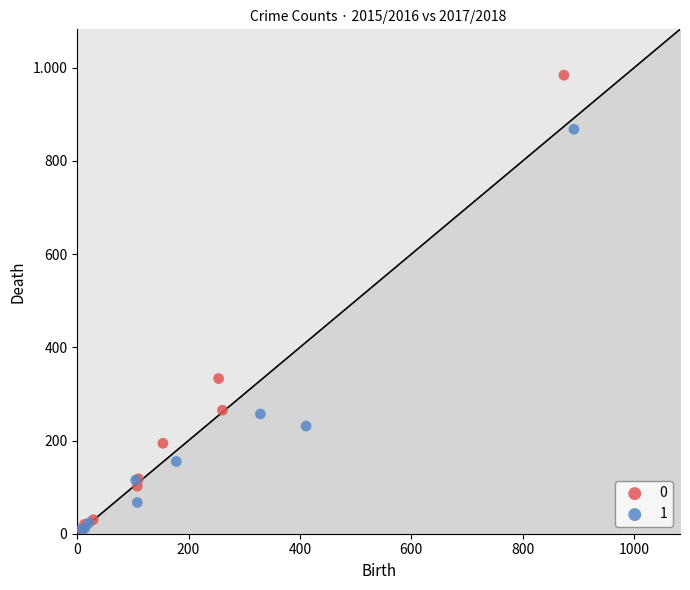

What are all the series names shown in the legend?

0, 1